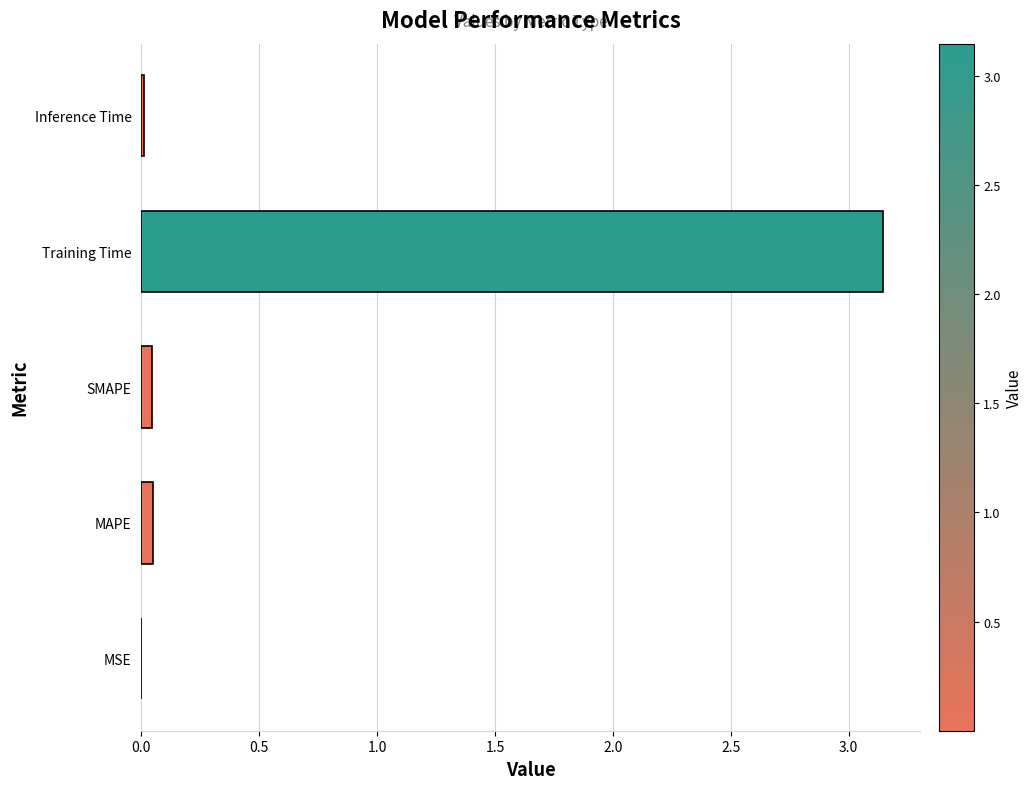

What is the sum of all values?

3.3